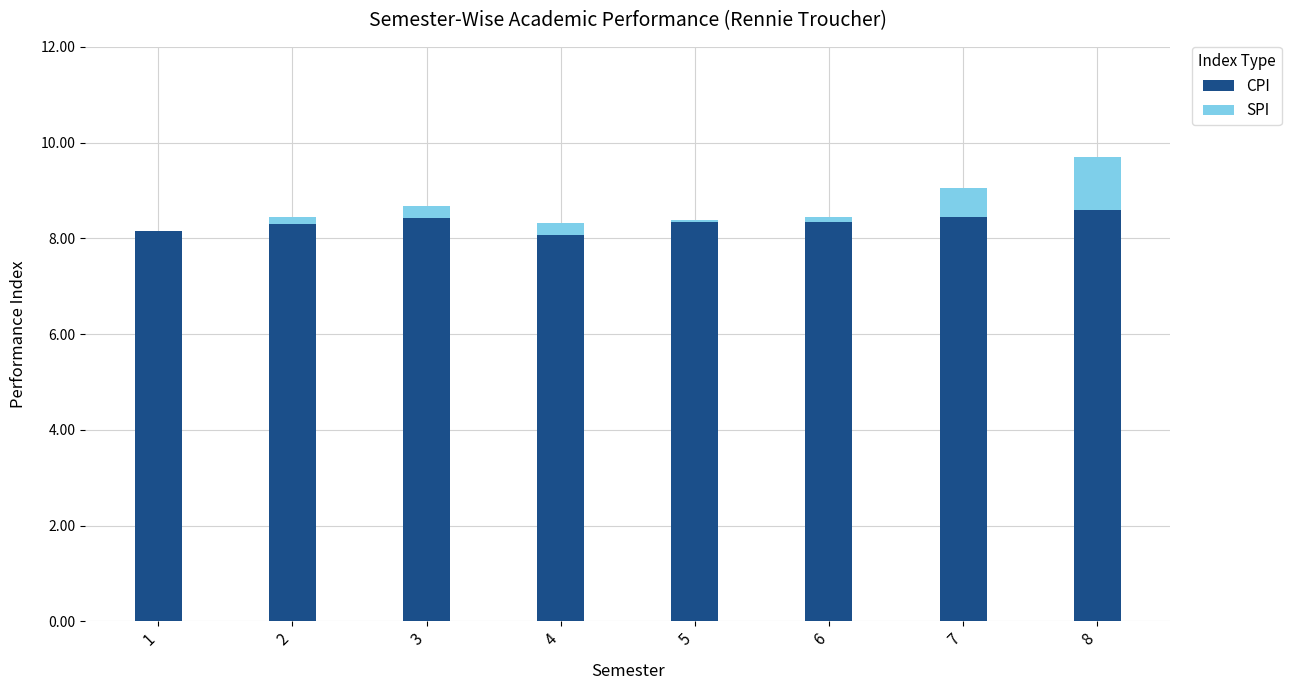

What is the difference between the highest and lowest values at 8?

7.5